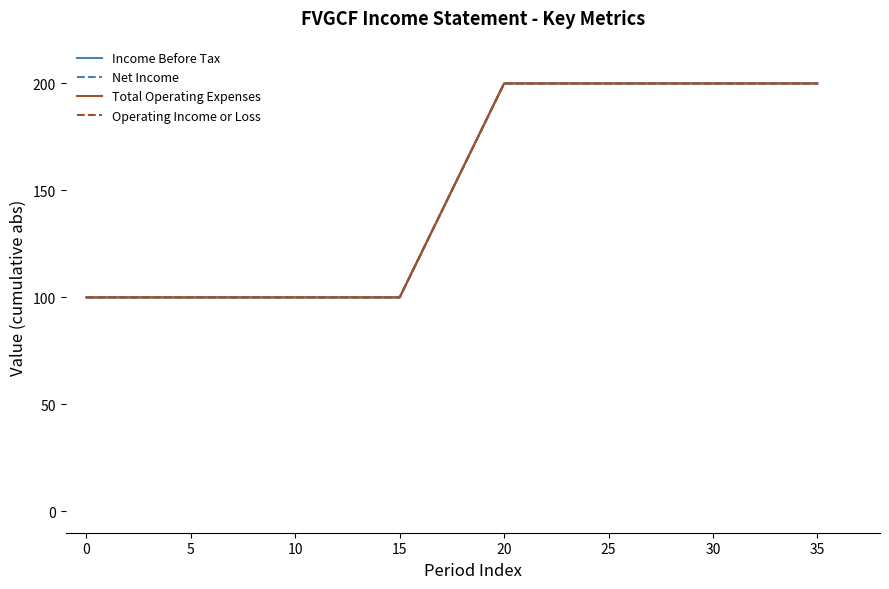

At how many categories does at least one series exceed 143?

4